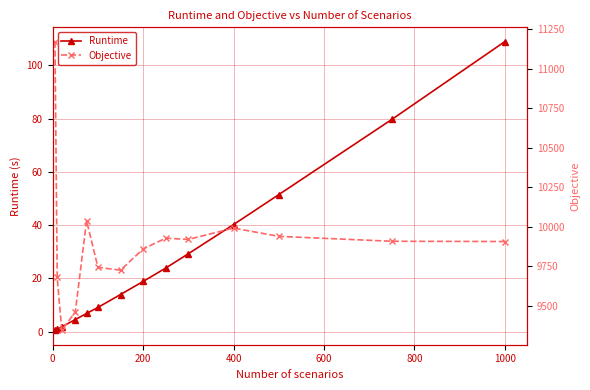

At which label does Runtime reach its peak?

1000